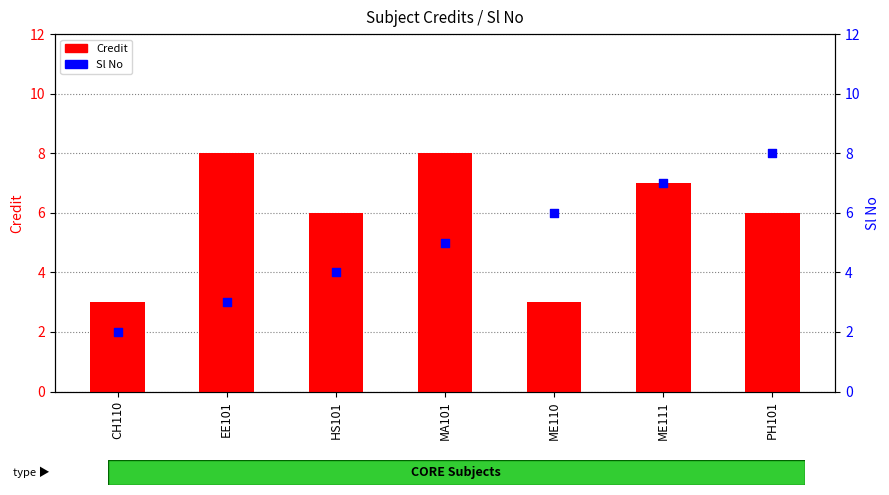

Which series has the largest total across all categories?

Credit